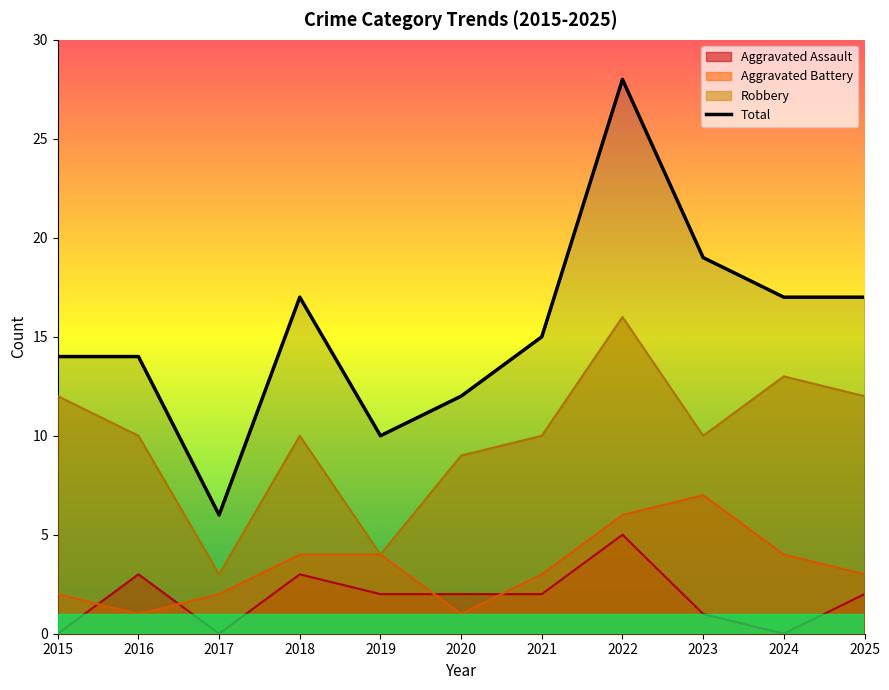

What value does the data have at 2023?

19